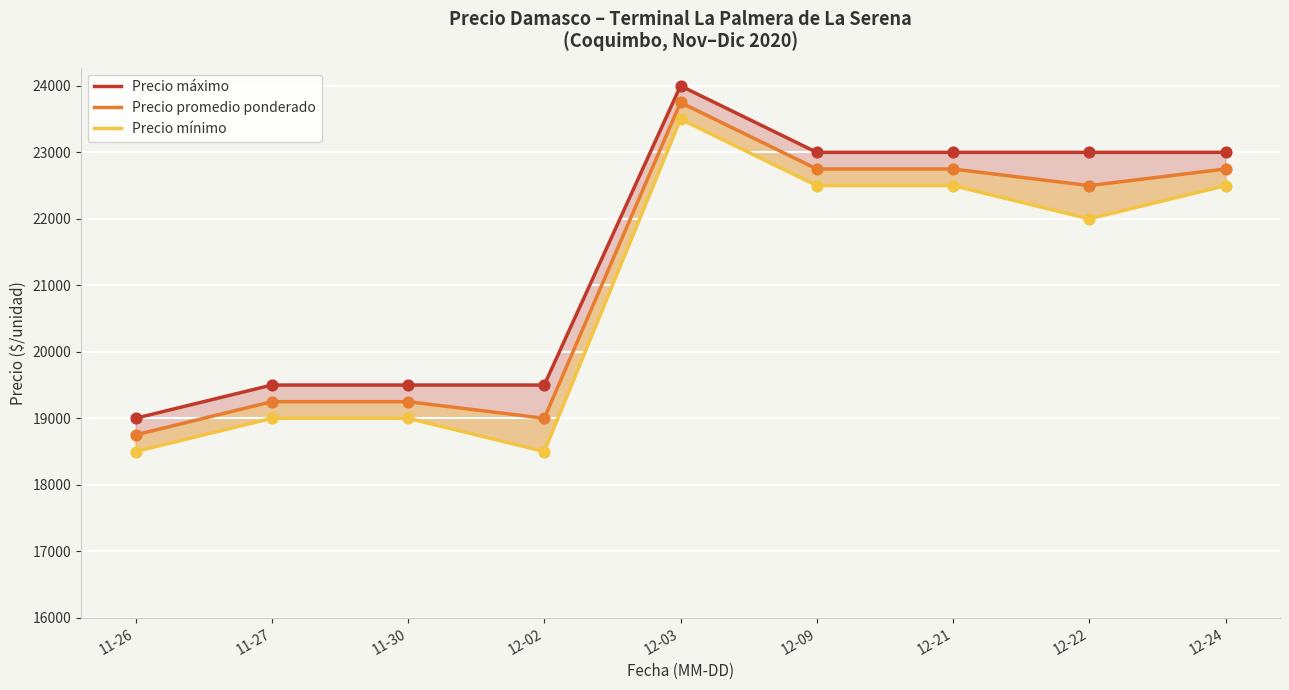

Which series has the largest Y range (max minus min)?

Precio máximo